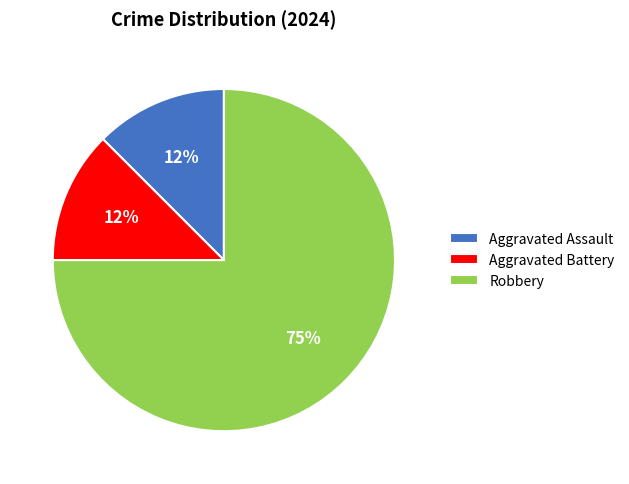

Is the sum of Robbery and Aggravated Battery greater than half?

Yes